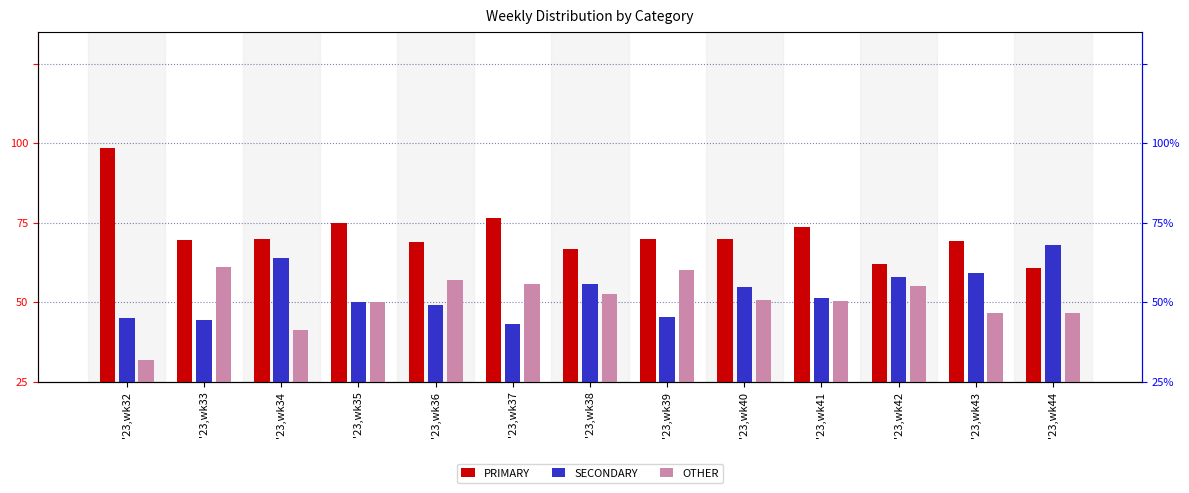

The value of PRIMARY at '23,wk37 is 85.6. True or false?

False